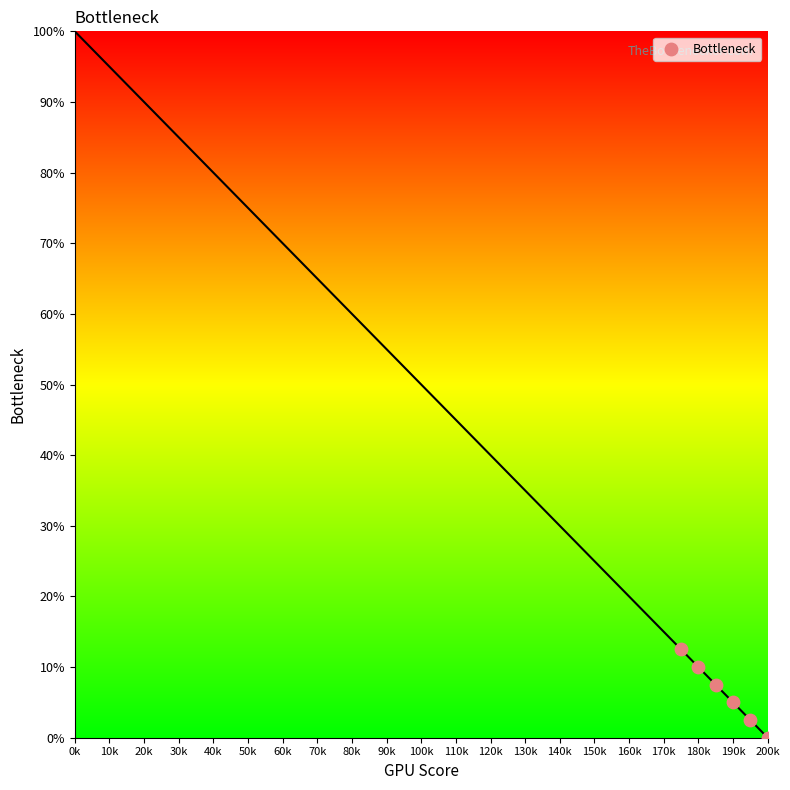

What is the average X value?

187.5